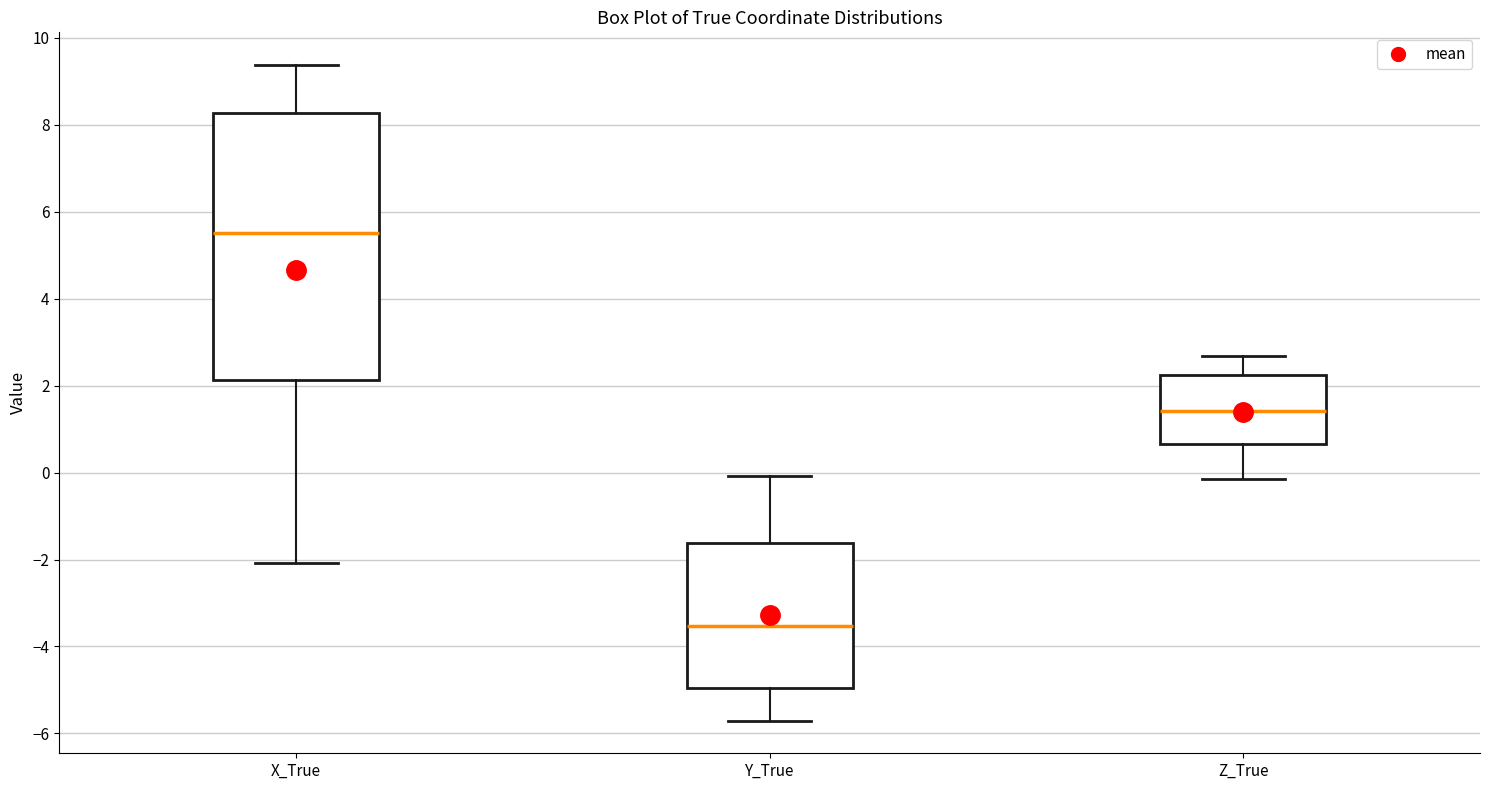

Reading left to right, read every box against the y-axis: the position of its median line, the range the box covers, and the ends of its whiskers. The values are not printed on the chart, so give them approximately, as read against the axis.

X_True: median 5.6, box 2.2 to 8.2, whiskers -2.0 to 9.4
Y_True: median -3.6, box -5.0 to -1.6, whiskers -5.8 to 0.0
Z_True: median 1.4, box 0.6 to 2.2, whiskers -0.2 to 2.6